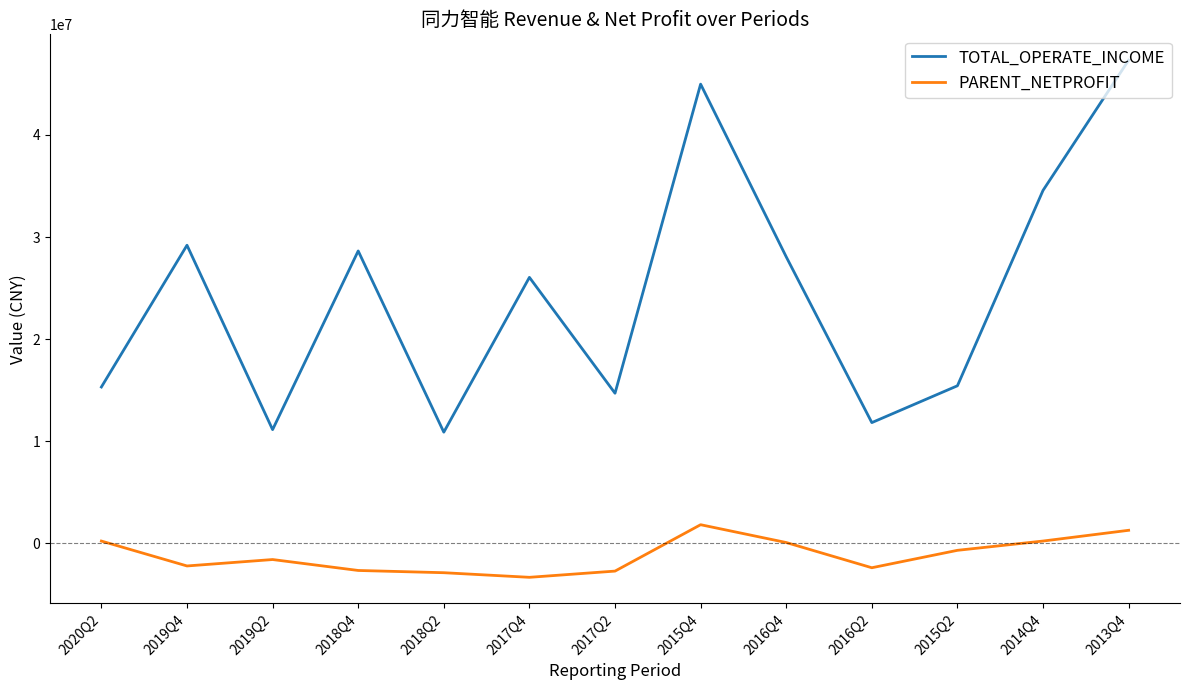

What is the lowest value of the PARENT_NETPROFIT series?

-3328355.1